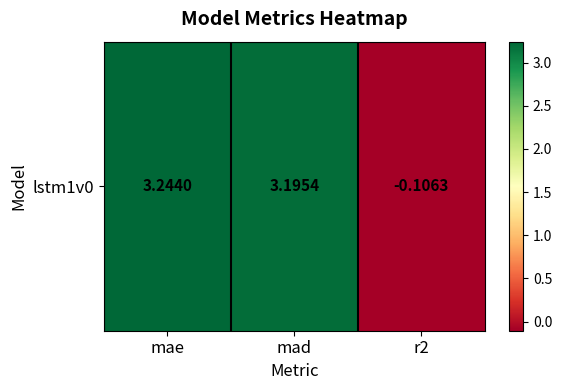

What is the smallest value displayed?

-0.1